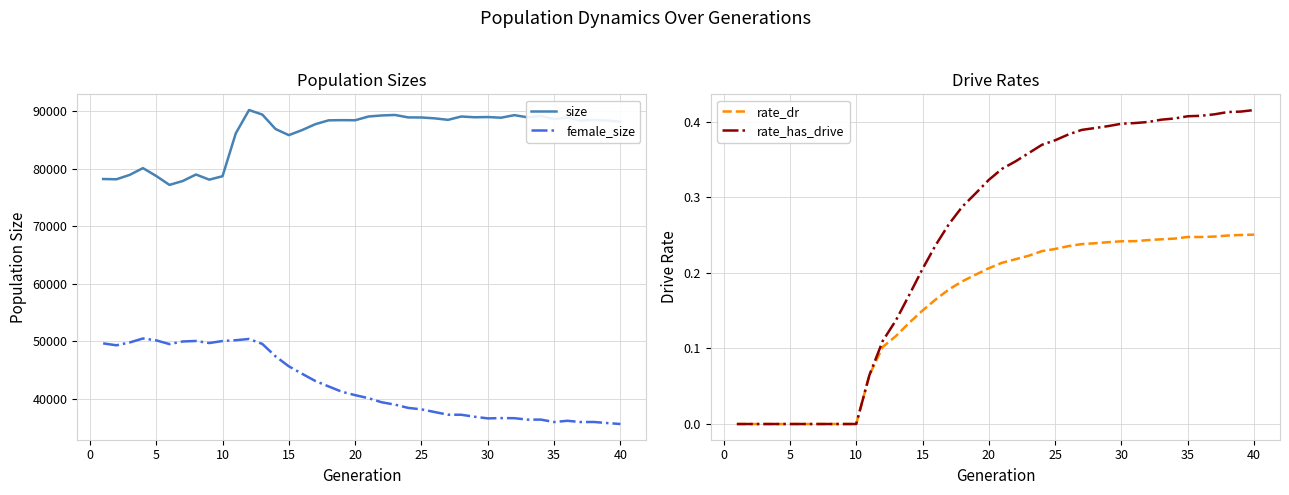

How many values in the rate_has_drive series exceed 0?

30